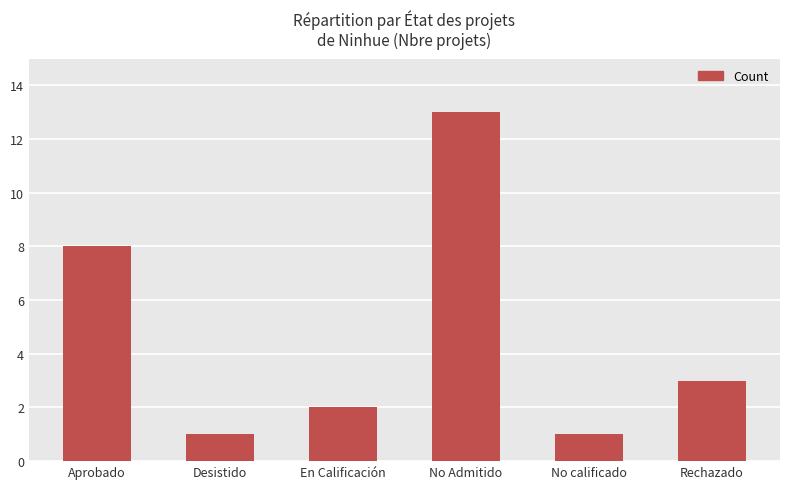

Where is the data nearest to the value 7?

Aprobado